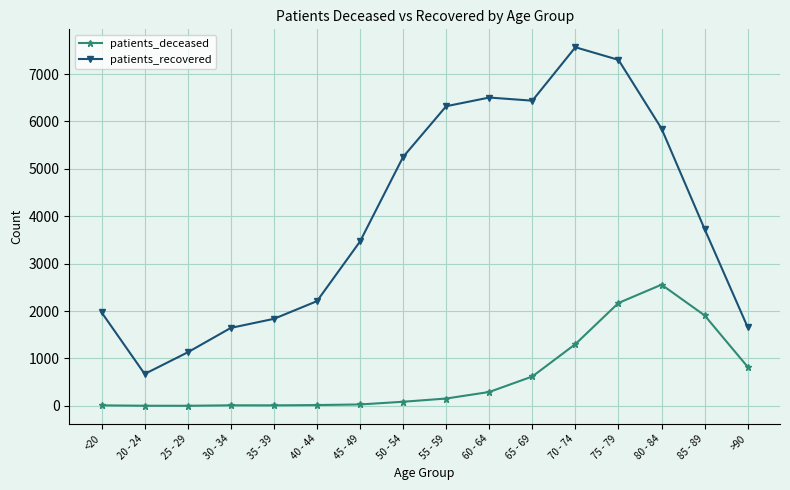

What is the average value of the patients_deceased series?

625